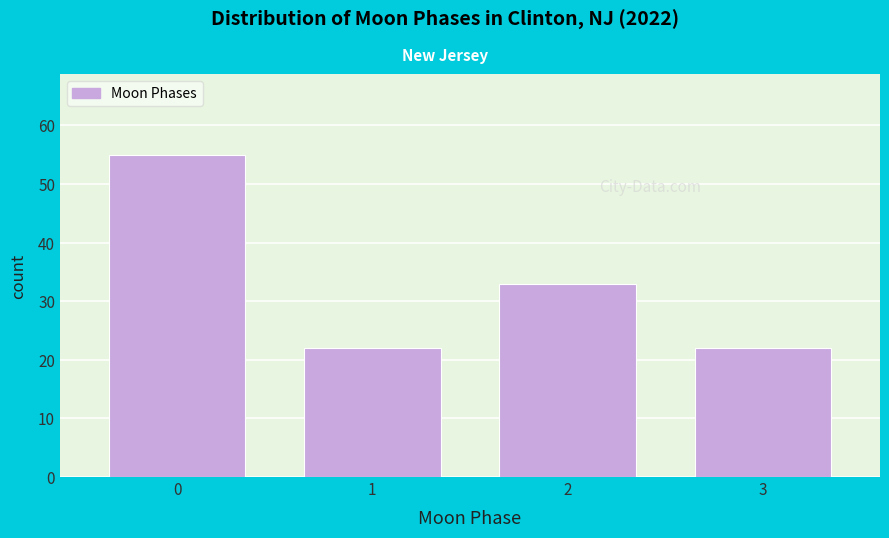

Reading left to right, transcribe all the data shown in this chart.

0=55	1=22	2=33	3=22